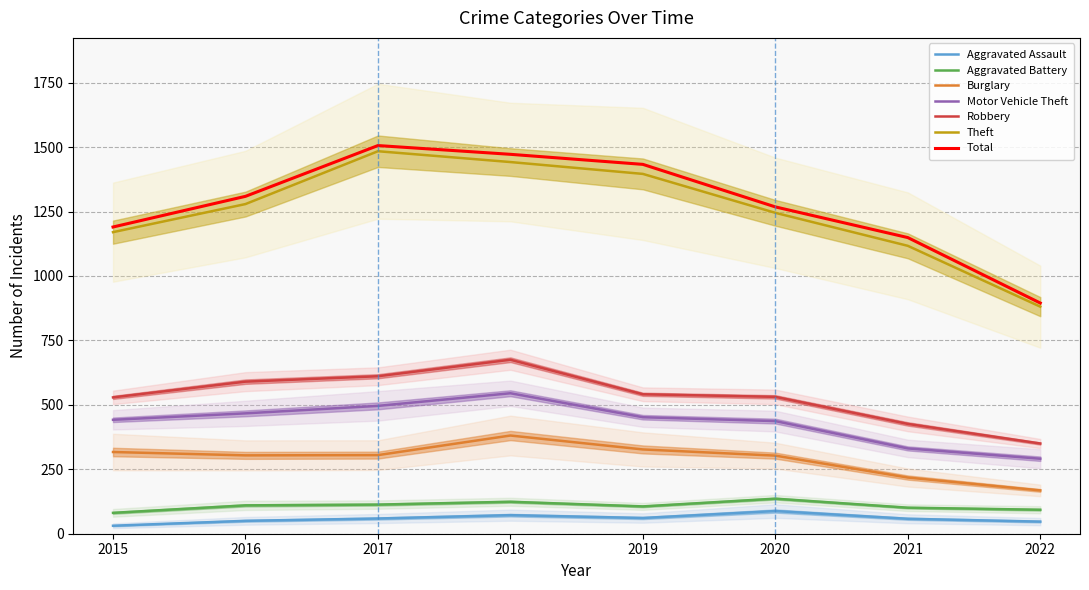

How many lines are shown in the chart?

6